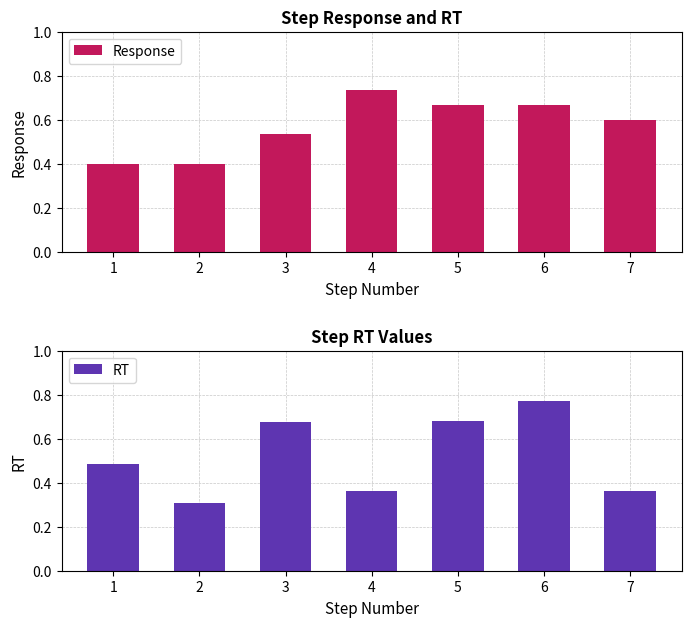

At how many categories does at least one series exceed 0?

7